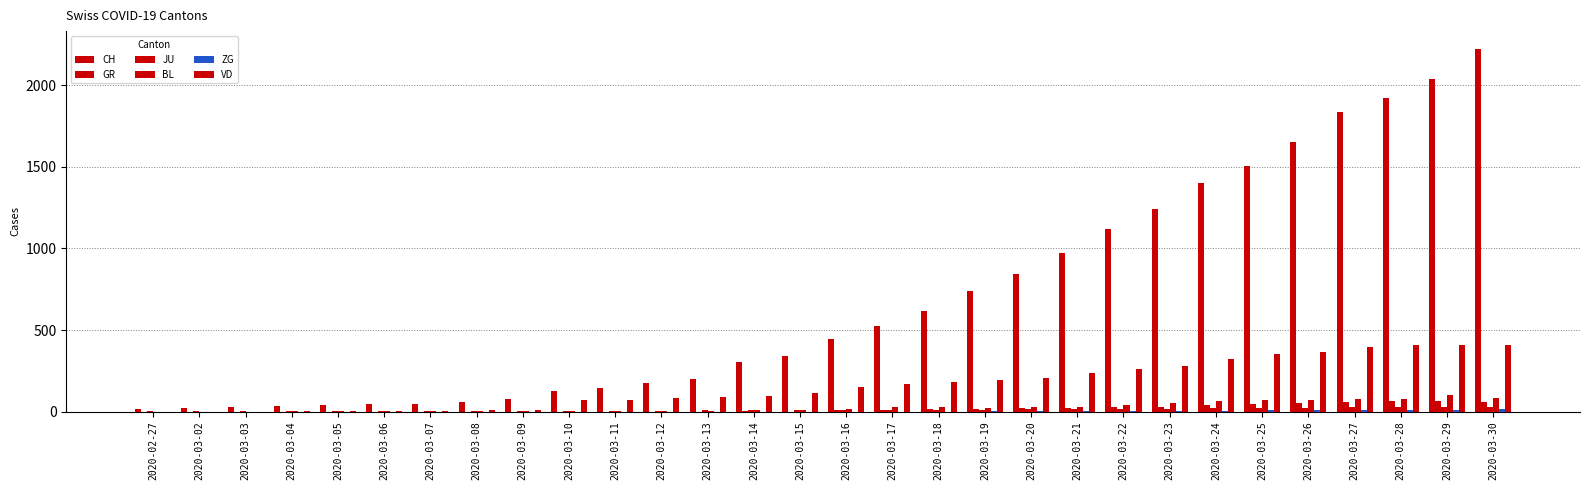

What is the difference between the maximum and minimum values in the BL series?

99